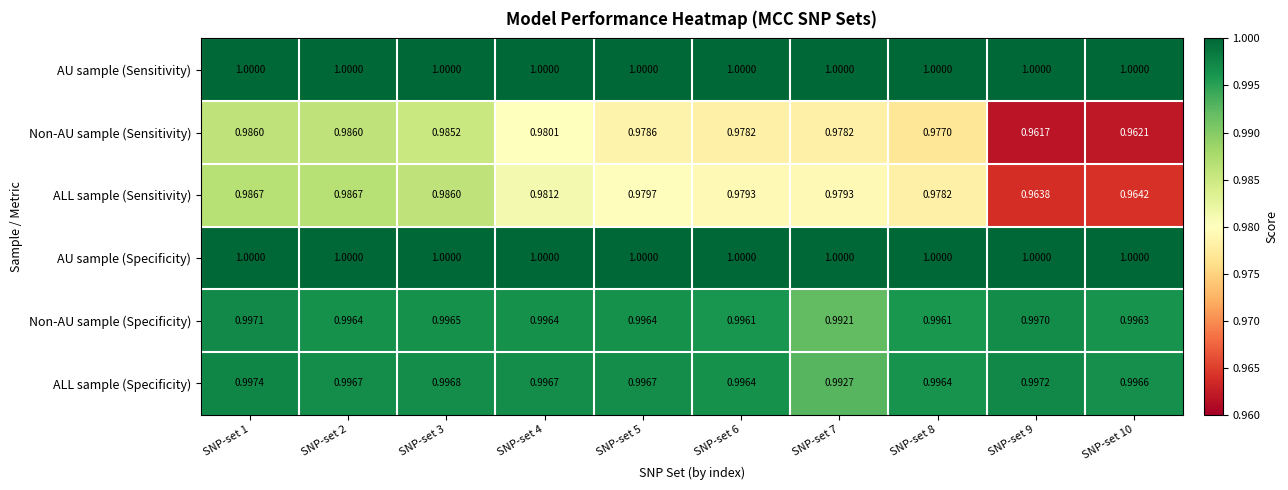

Is the value of Non-AU sample (Sensitivity) at SNP-set 1 greater than the value of Non-AU sample (Specificity) at SNP-set 4?

No